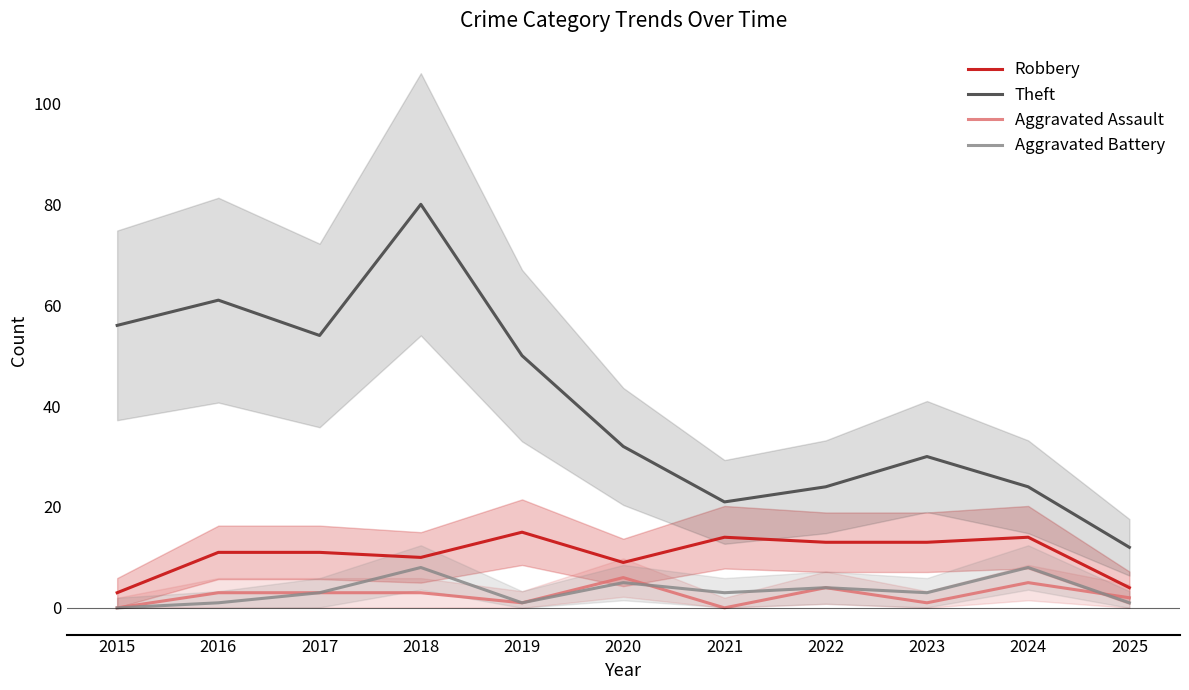

What is the difference between the highest and lowest values at 2017?

51